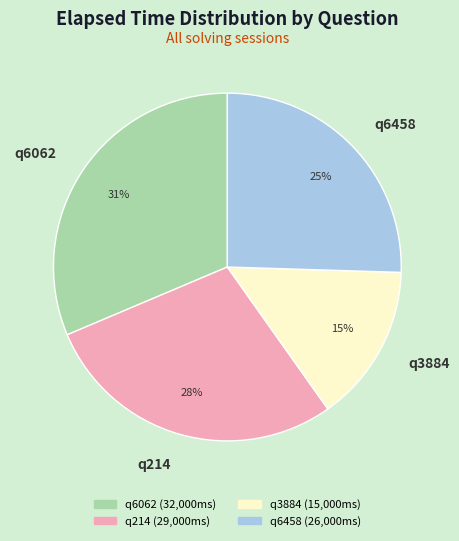

Approximately how many times larger is the value at q214 compared to q6062?

0.9